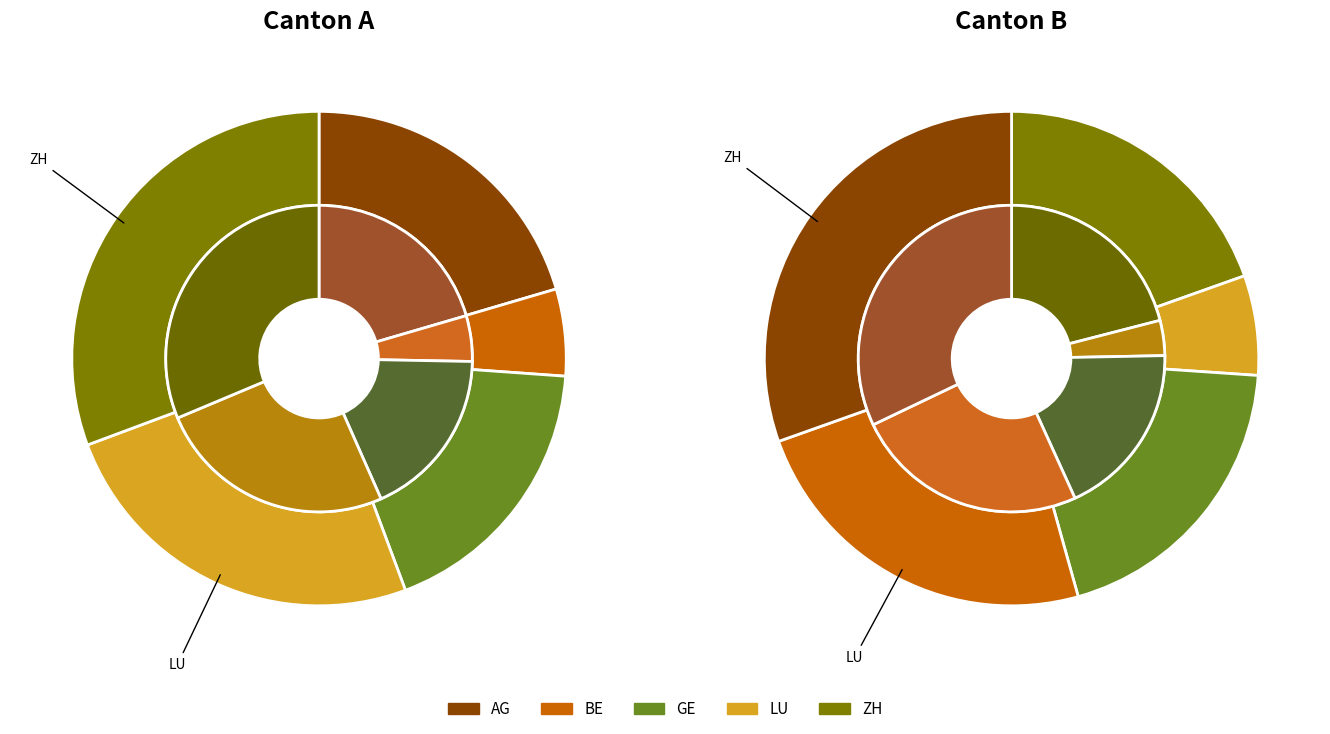

Is the sum of 9 and AG greater than half?

No